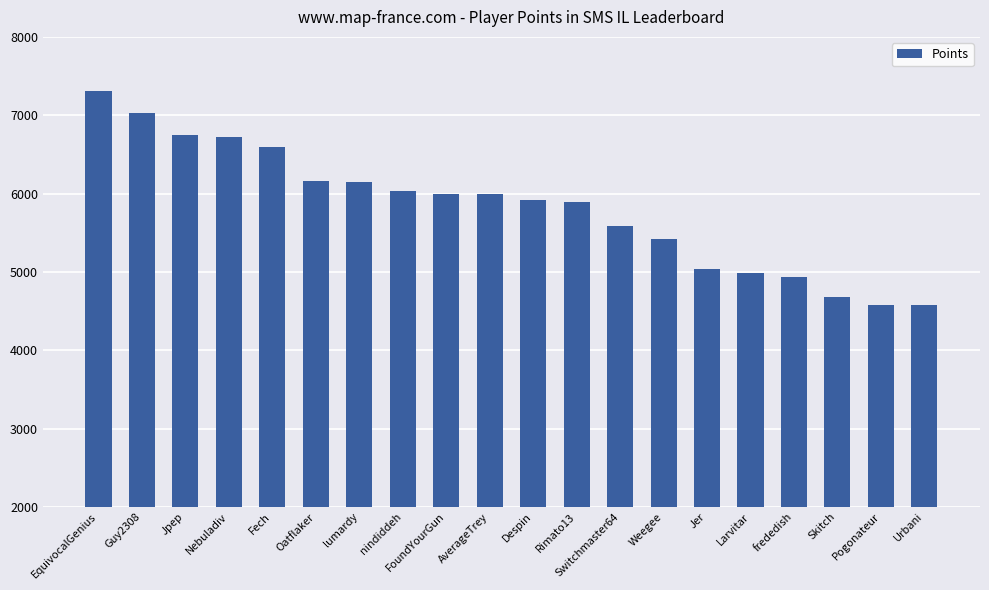

At which category does the chart reach its peak across all series?

EquivocalGenius